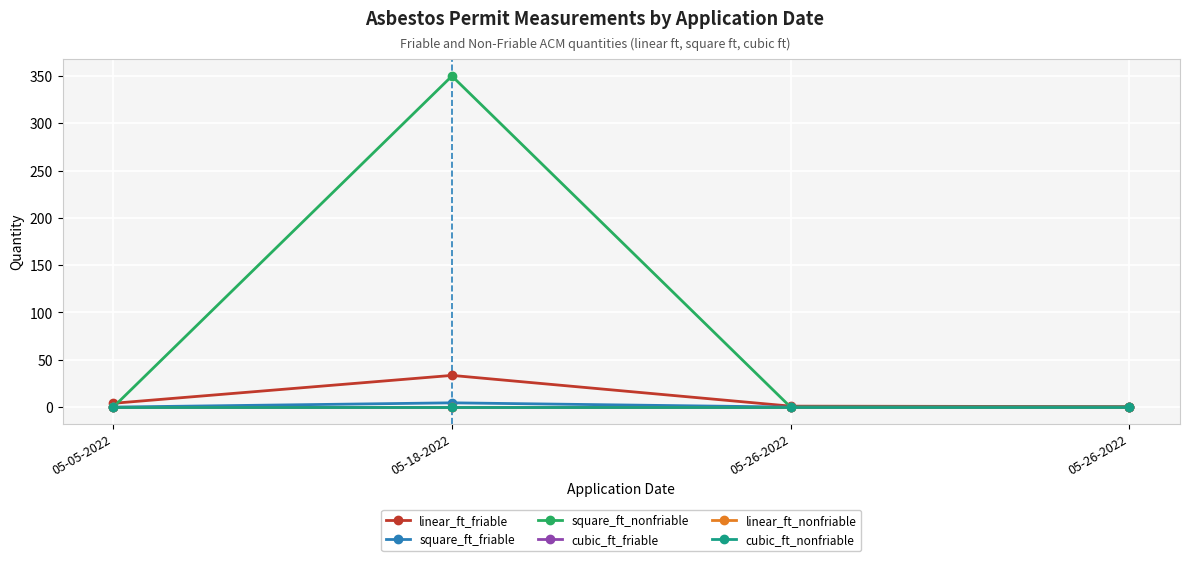

At which label does square_ft_friable reach its peak?

05-18-2022